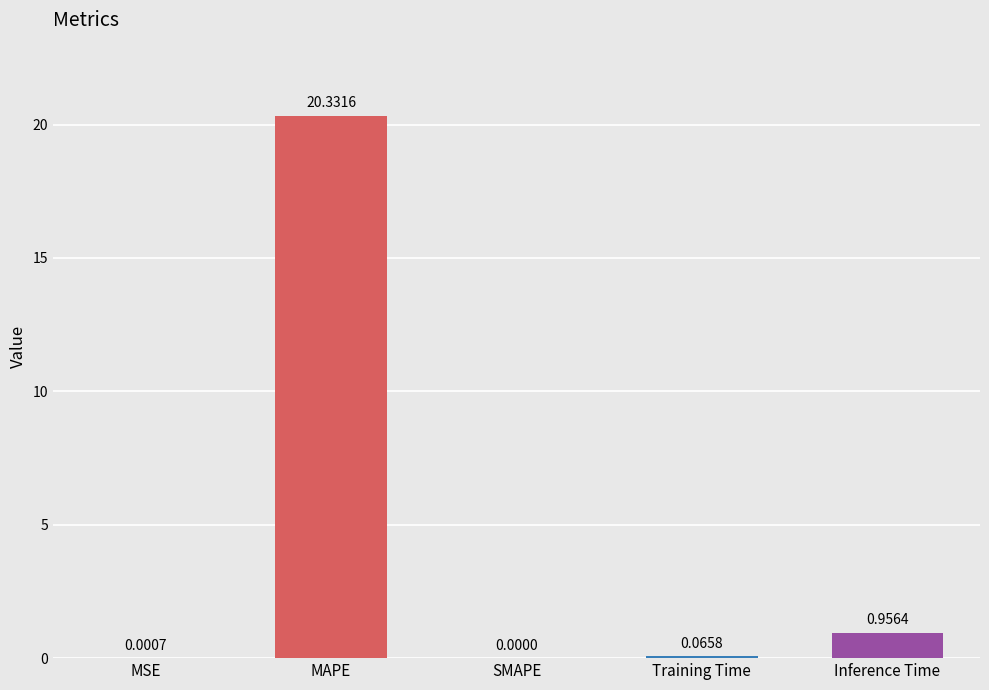

What is the sum of the values at SMAPE and MAPE?

20.3